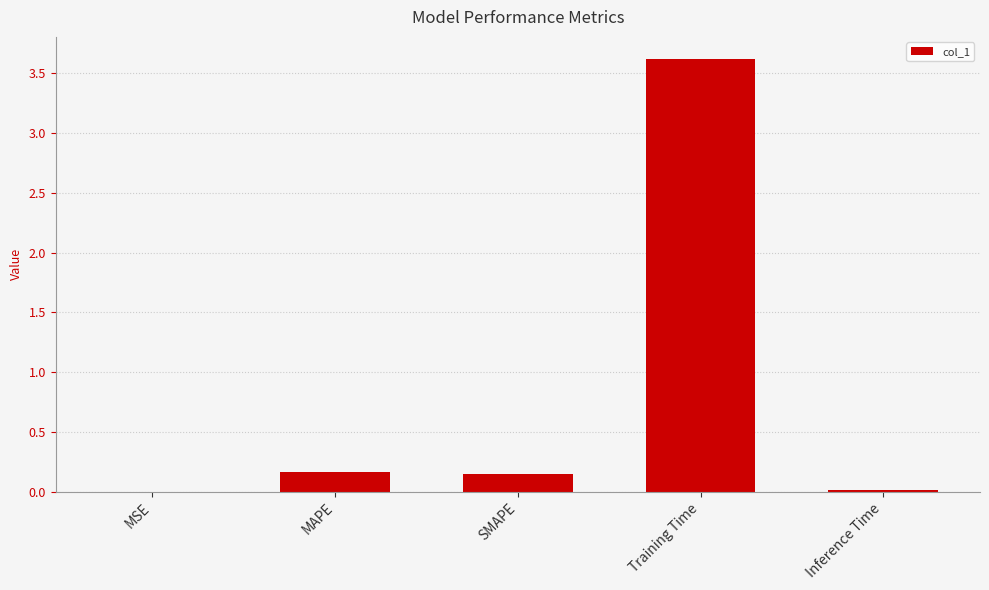

What is the change in value from MAPE to Training Time?

+3.5